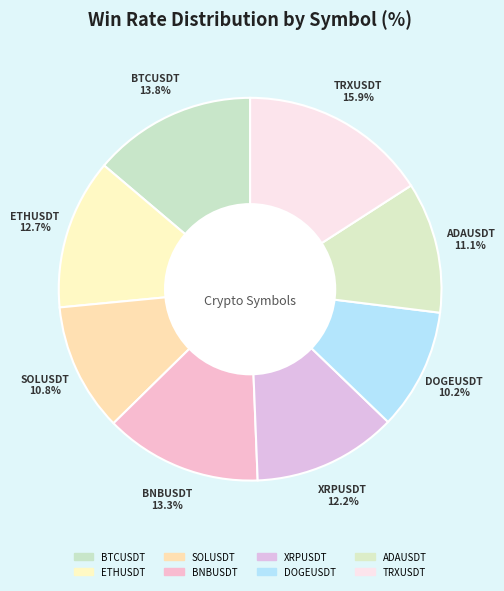

Combined, what portion of the pie is BTCUSDT and BNBUSDT?

27.1%